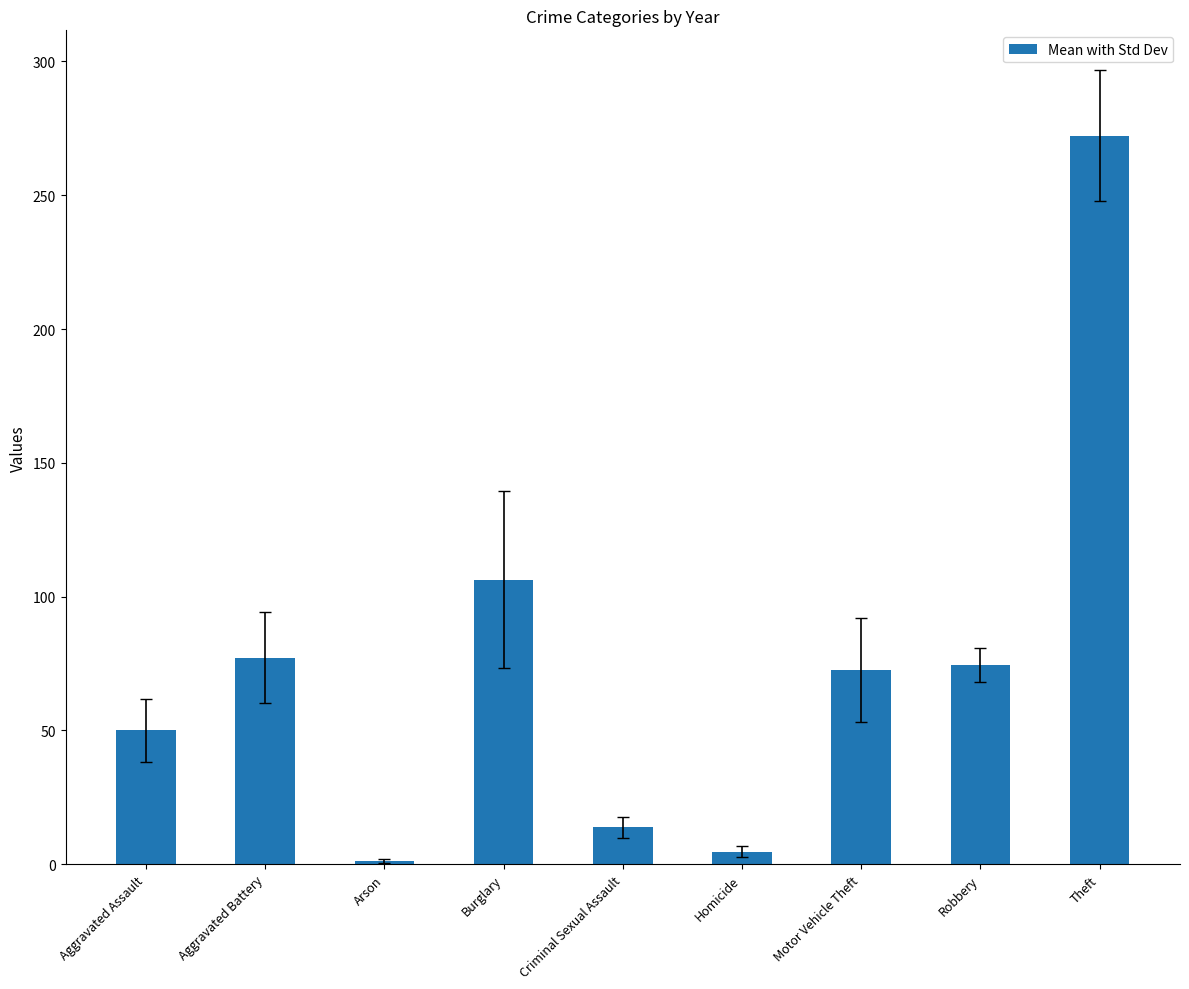

What is the ratio of the value at Criminal Sexual Assault to the value at Aggravated Assault?

0.3